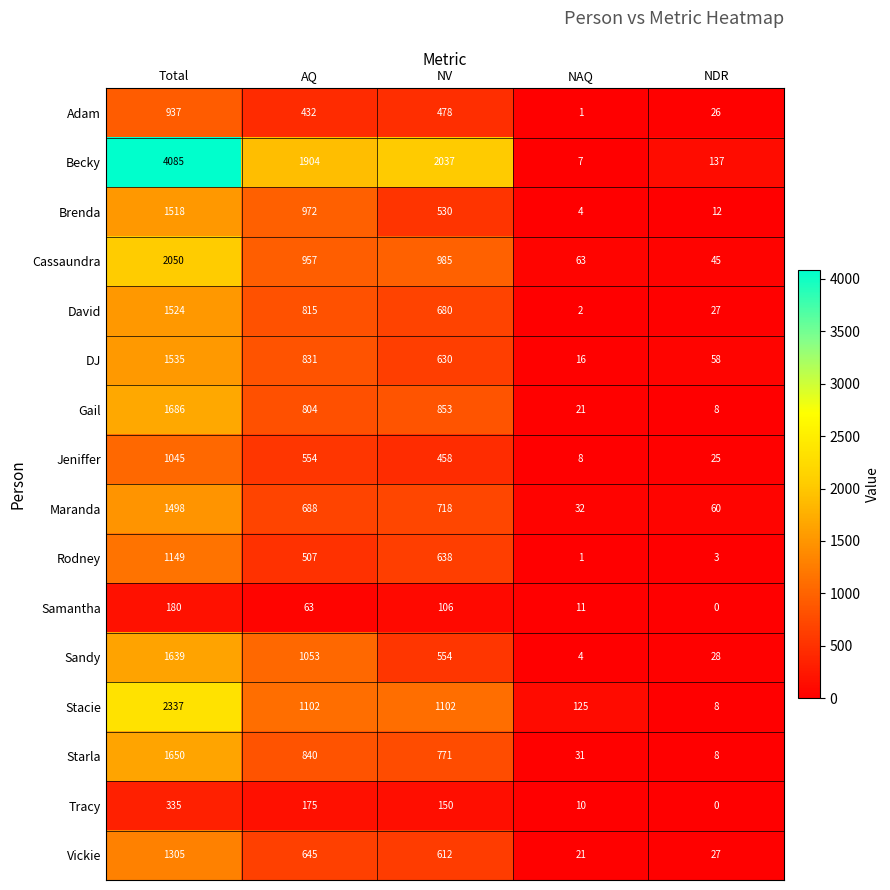

What is the difference between the maximum and minimum values in the Brenda series?

1514